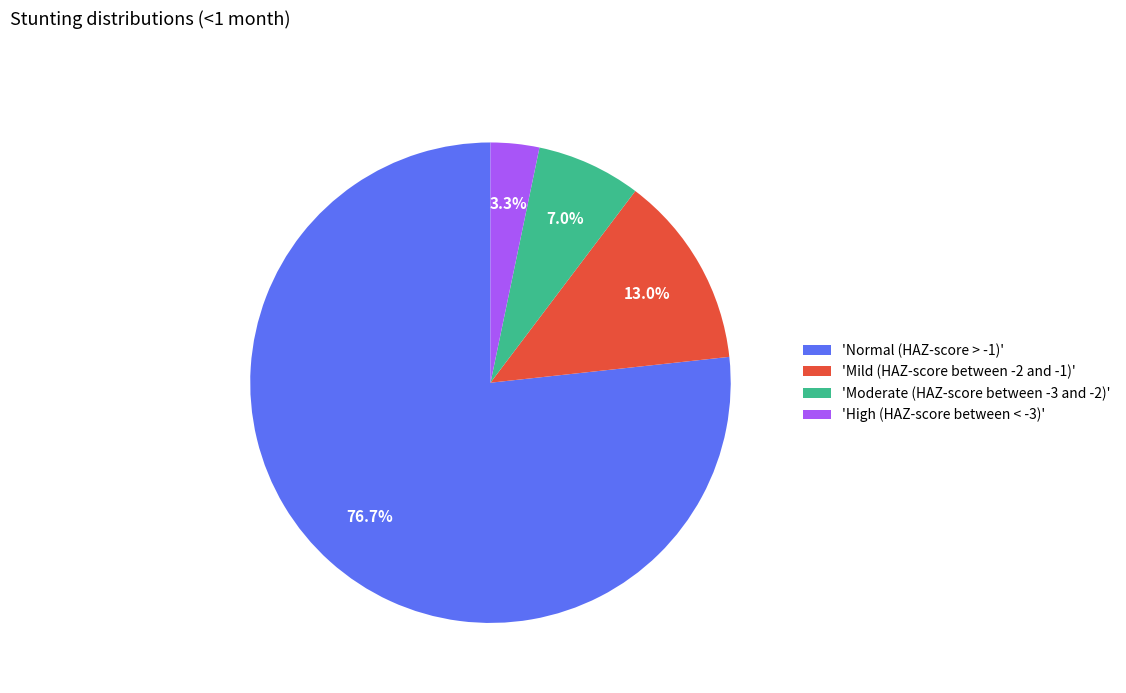

Is there a majority slice in this chart?

Yes